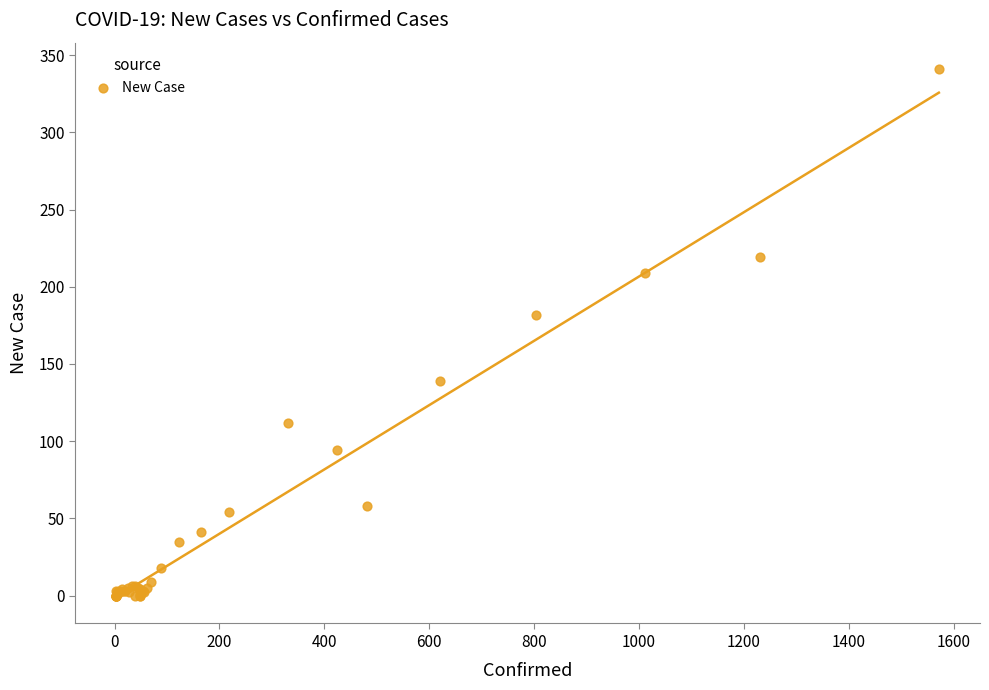

What Y value in the scatter plot is closest to 170?

182